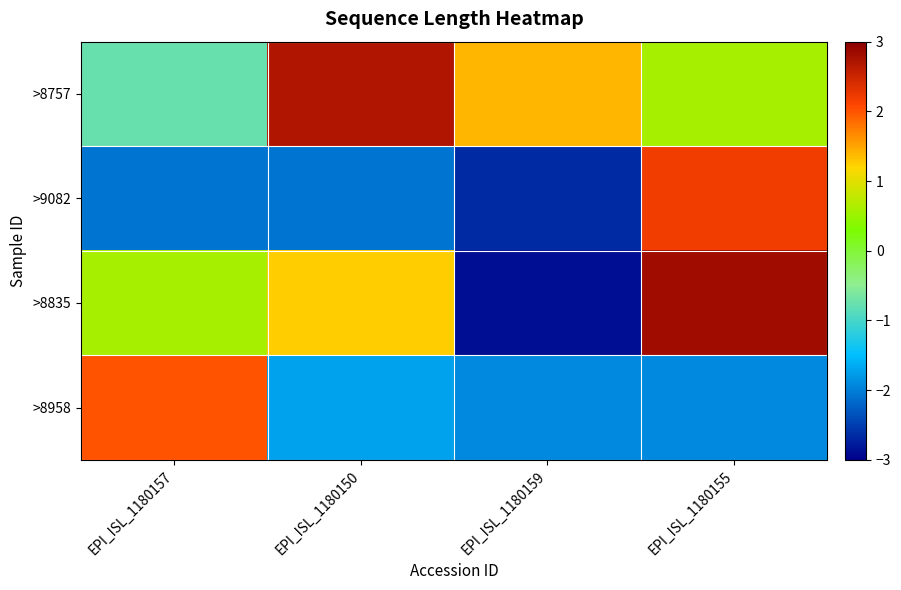

Reading left to right, extract all data points from this chart.

>8757: EPI_ISL_1180157=-0.8	EPI_ISL_1180150=2.7	EPI_ISL_1180159=1.4	EPI_ISL_1180155=0.6
>9082: EPI_ISL_1180157=-2.1	EPI_ISL_1180150=-2.1	EPI_ISL_1180159=-2.7	EPI_ISL_1180155=2.2
>8835: EPI_ISL_1180157=0.6	EPI_ISL_1180150=1.2	EPI_ISL_1180159=-2.9	EPI_ISL_1180155=2.8
>8958: EPI_ISL_1180157=2.0	EPI_ISL_1180150=-1.7	EPI_ISL_1180159=-1.9	EPI_ISL_1180155=-1.9